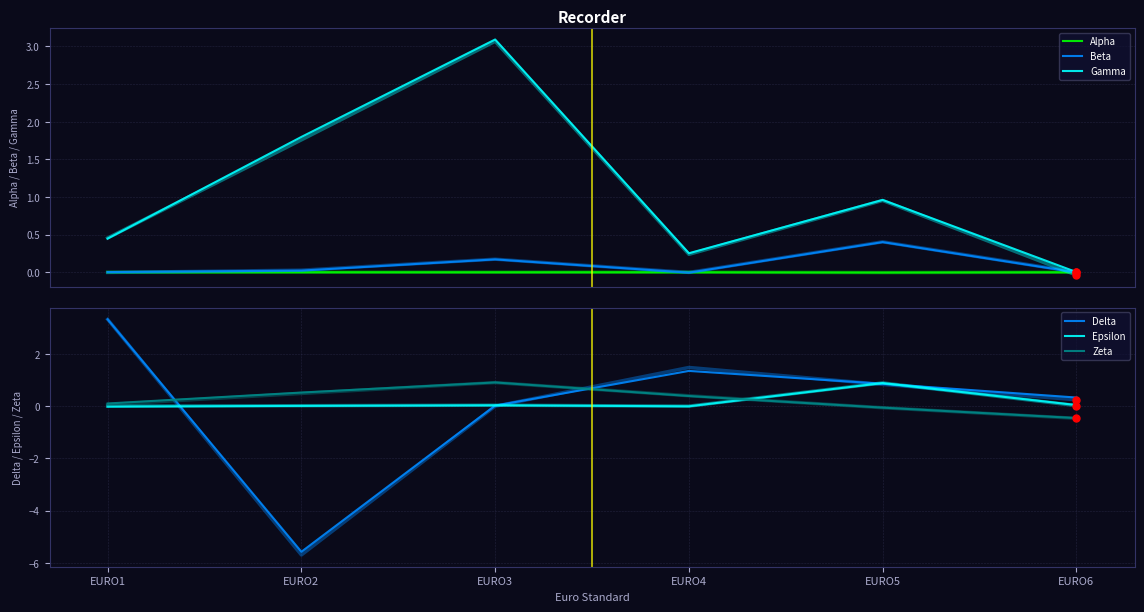

How many interior local valleys does the Delta series have?

1